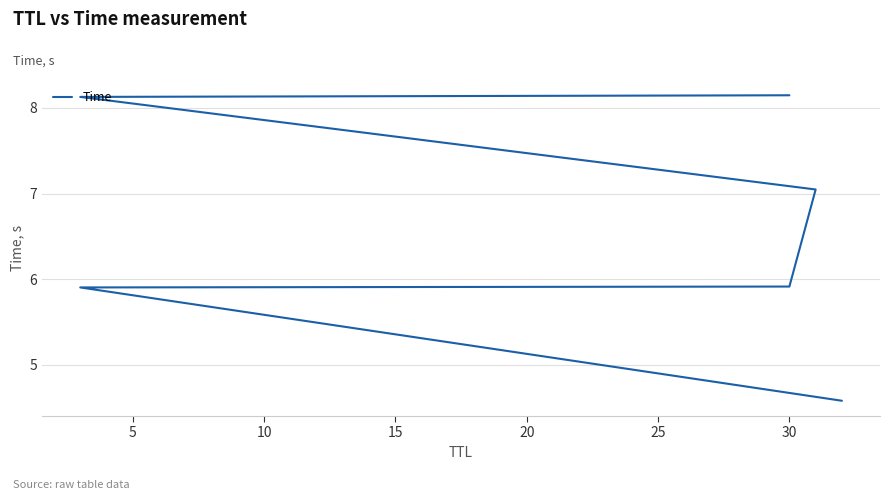

Count the number of data series in this chart.

1